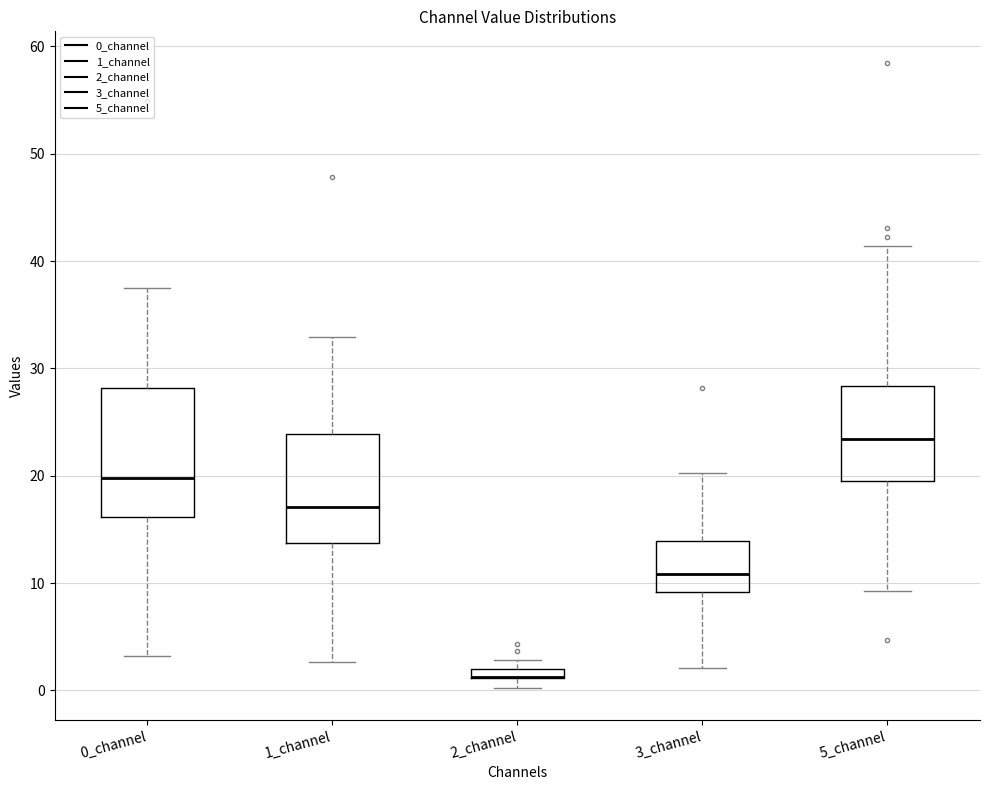

Where is the lower edge of the box for 3_channel on the y-axis? The values are not printed on the chart, so give them approximately, as read against the axis.

9